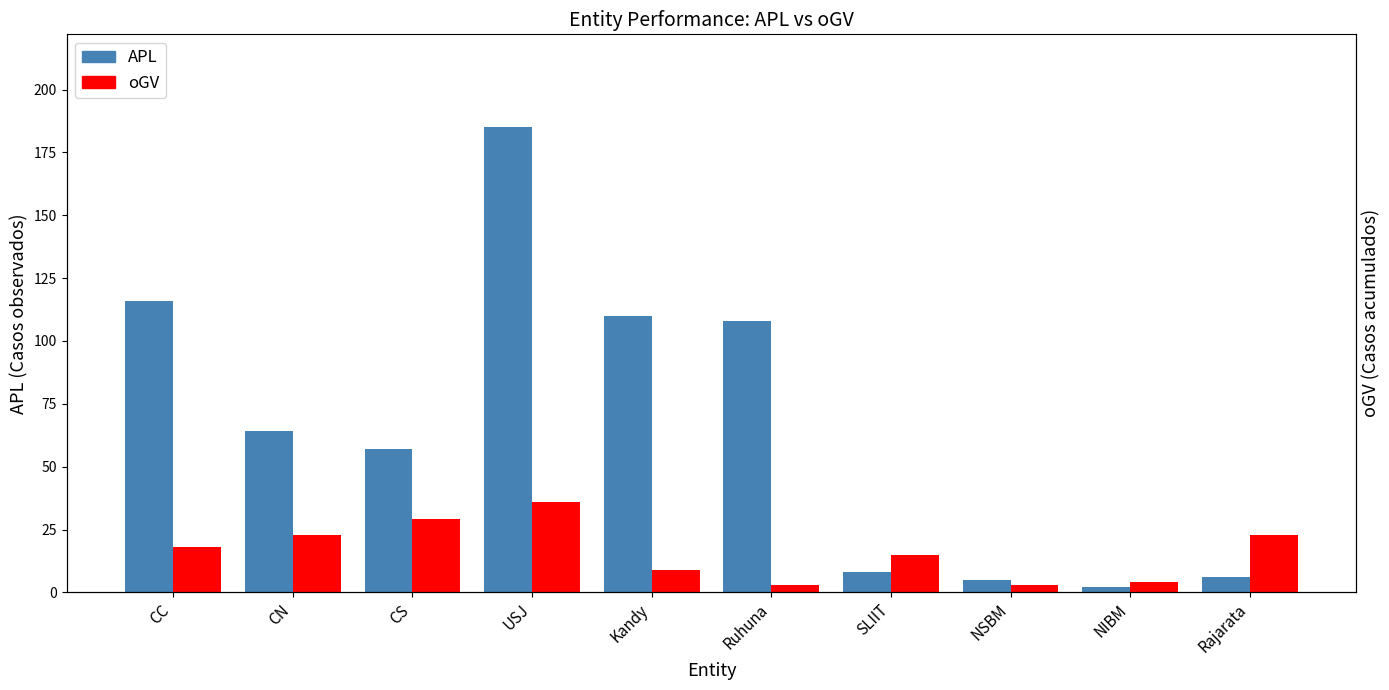

What is the difference between the second highest and minimum values in the APL series?

114